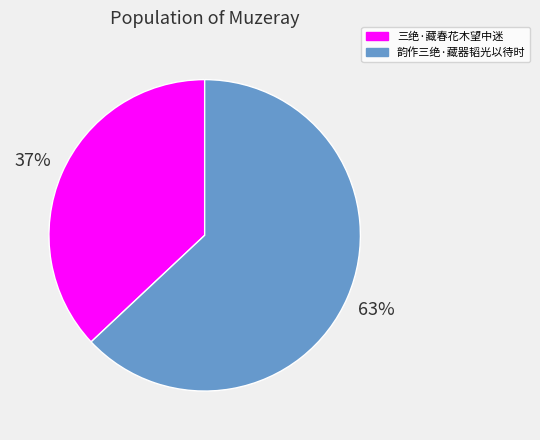

Count the number of slices in the pie.

2